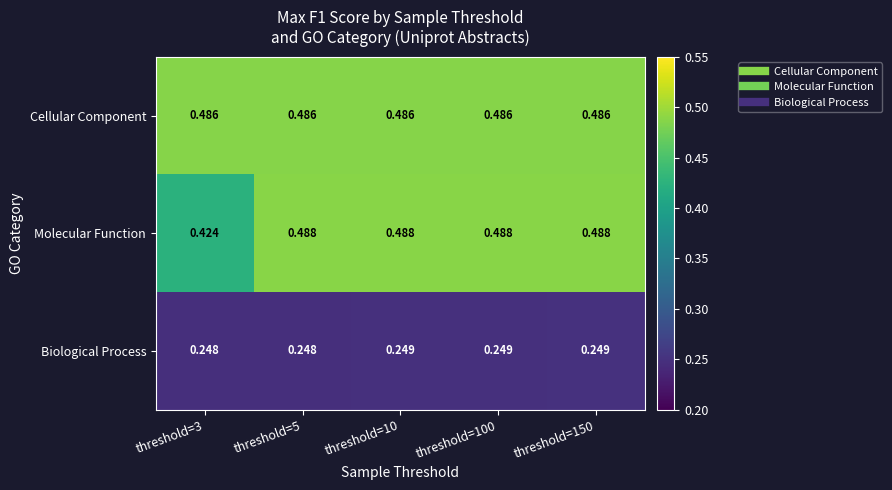

Rank the series at threshold=3 from highest to lowest value.

Cellular Component, Molecular Function, Biological Process